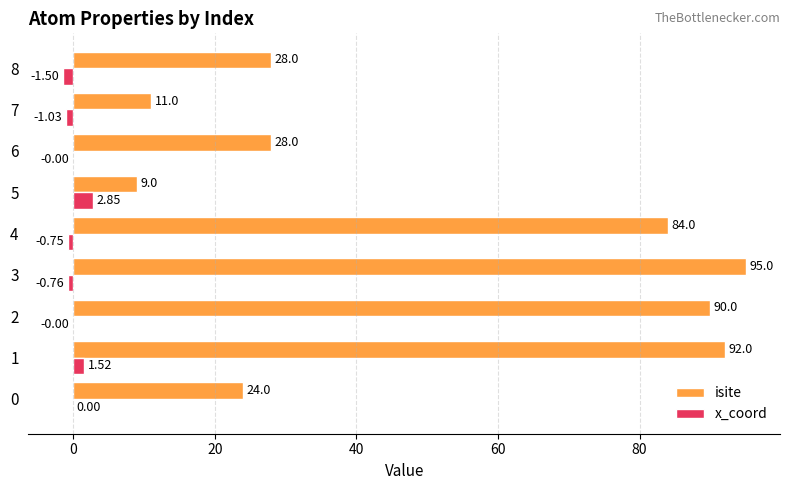

What is the total value across all series at 8?

26.5